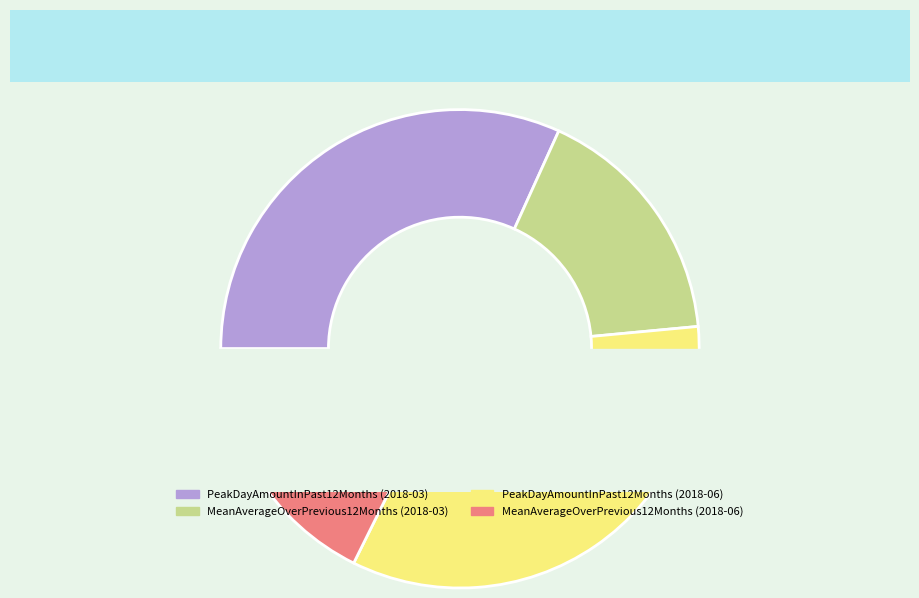

The MeanAverageOverPrevious12Months (2018-06) slice represents 18% of the pie. True or false?

True